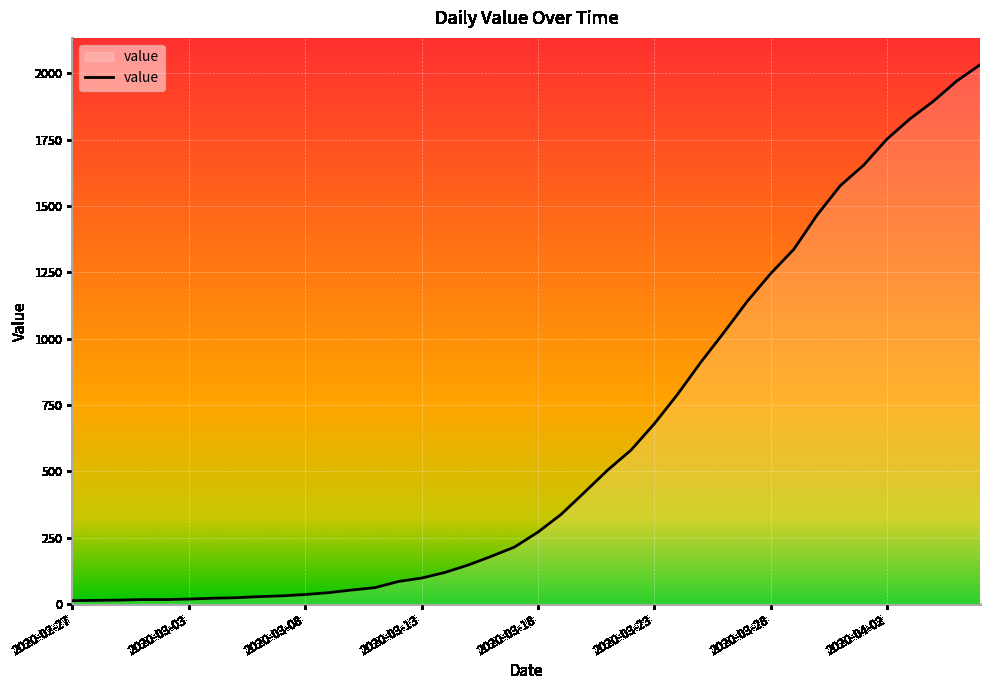

What is the difference between the maximum and minimum values?

2019